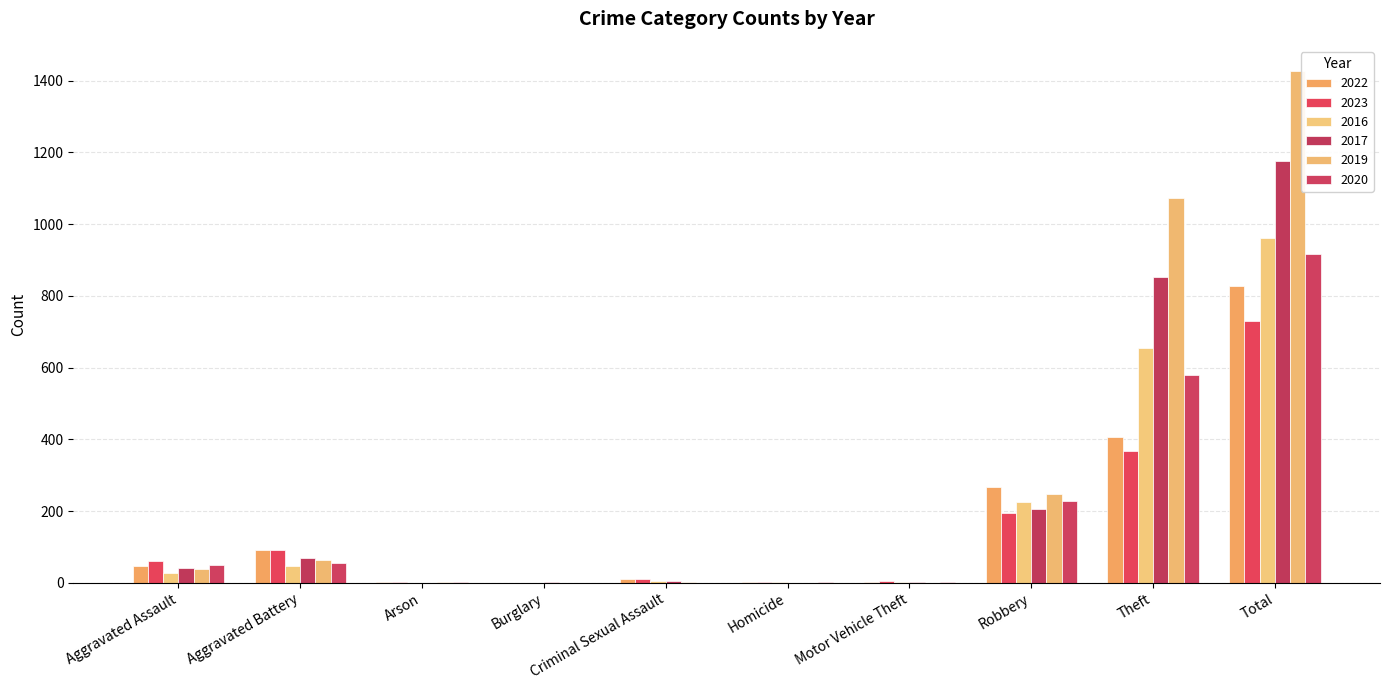

True or false: 2019 has a value of 1073 at Theft.

True